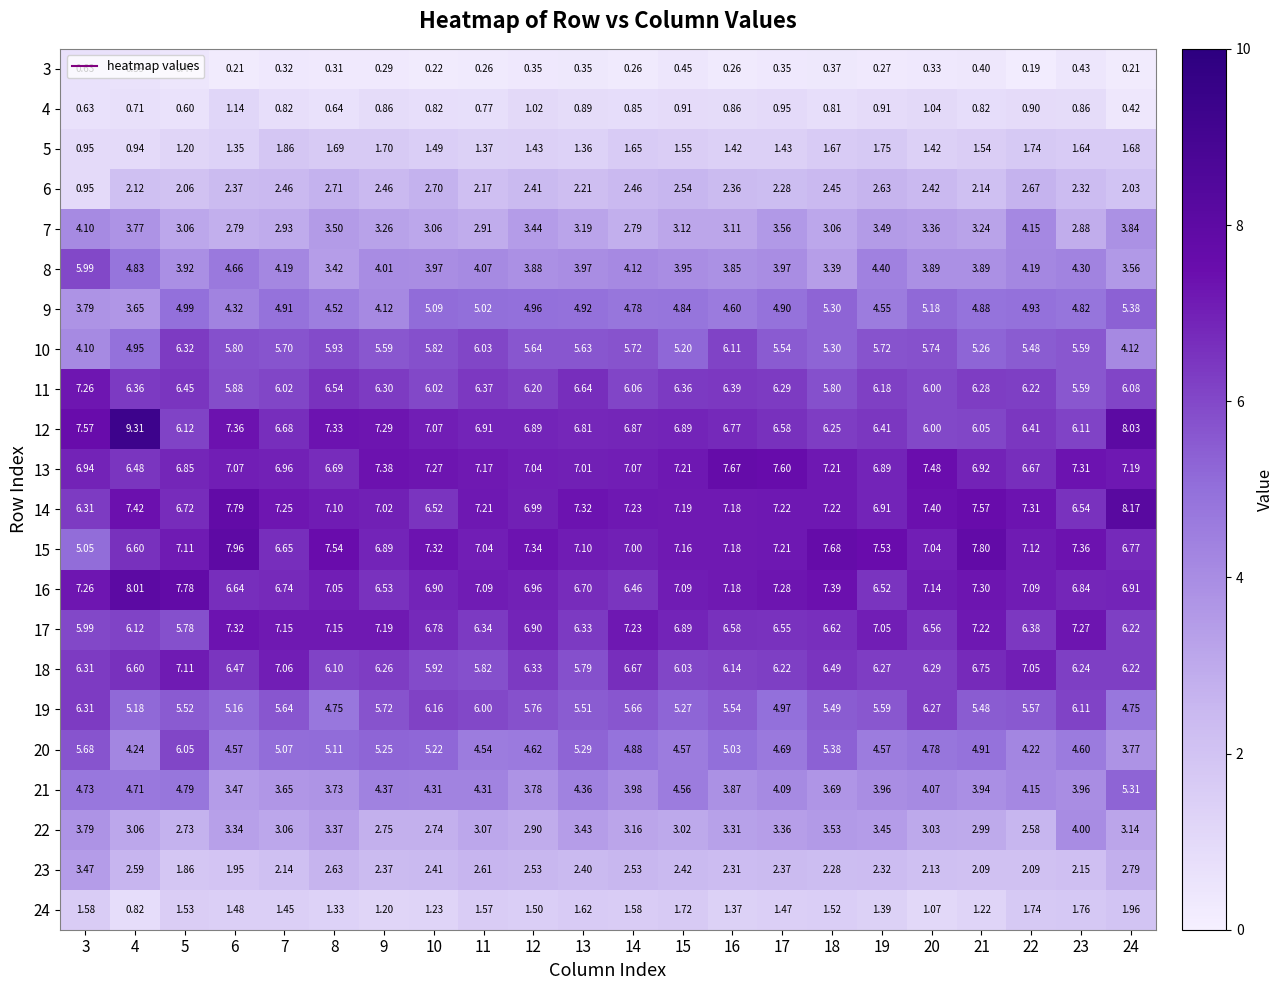

What is the total value across all series at 18?

98.9